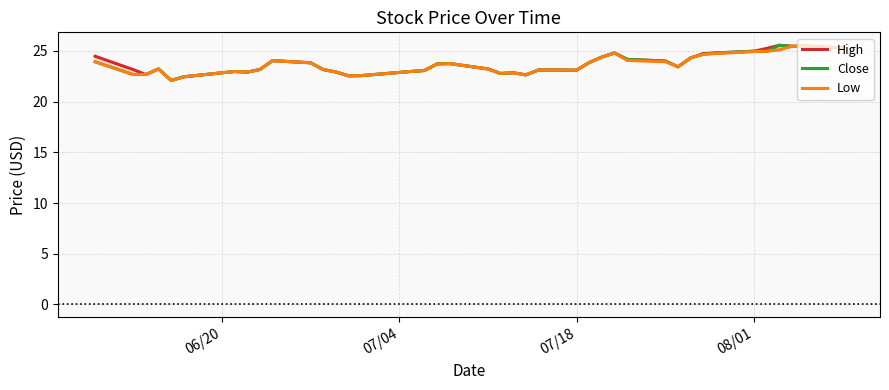

True or false: High and Low intersect in this chart.

False